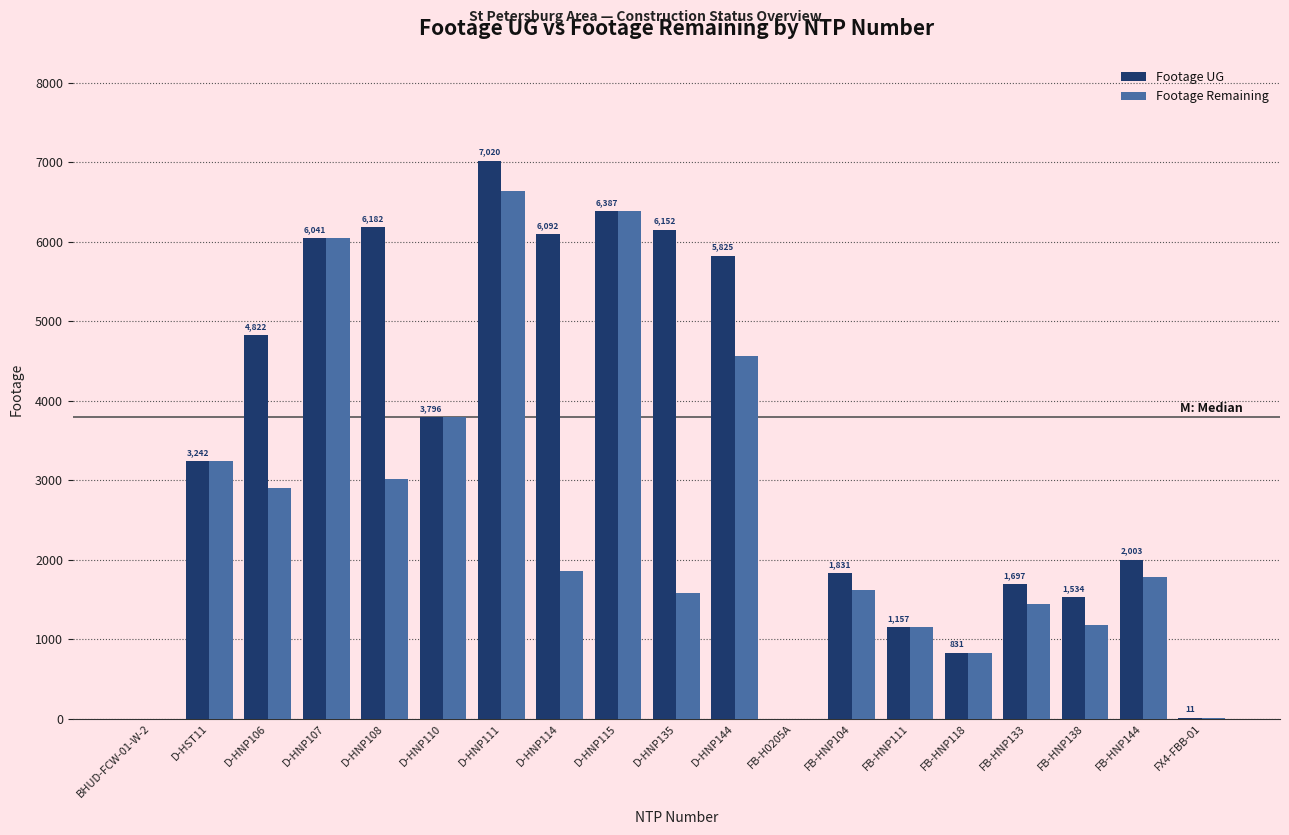

What is the total value across all series at FB-HNP133?

3144